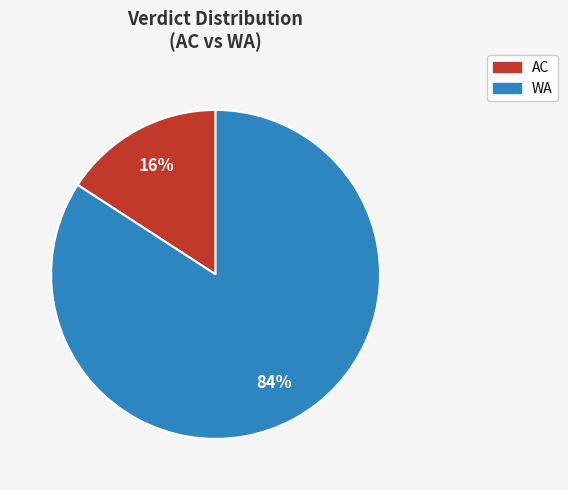

How many segments does this pie chart have?

2